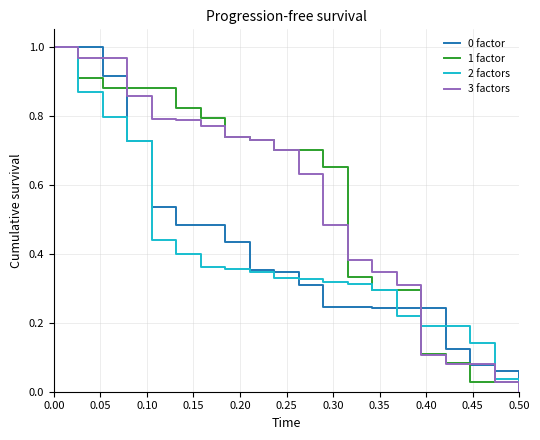

Does the chart have visible grid lines?

Yes